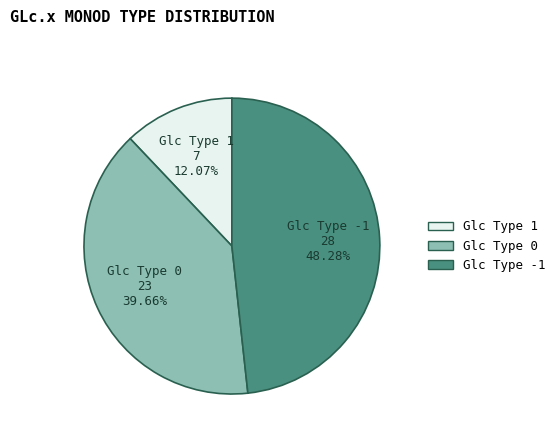

To the nearest percent, what is the average slice percentage?

33%